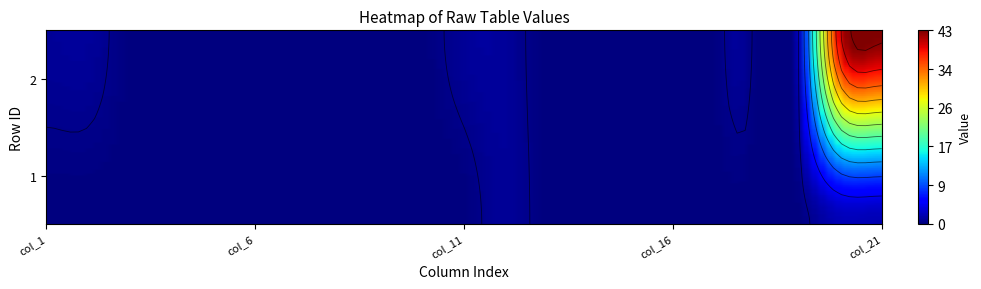

What is the maximum value for 1?

2